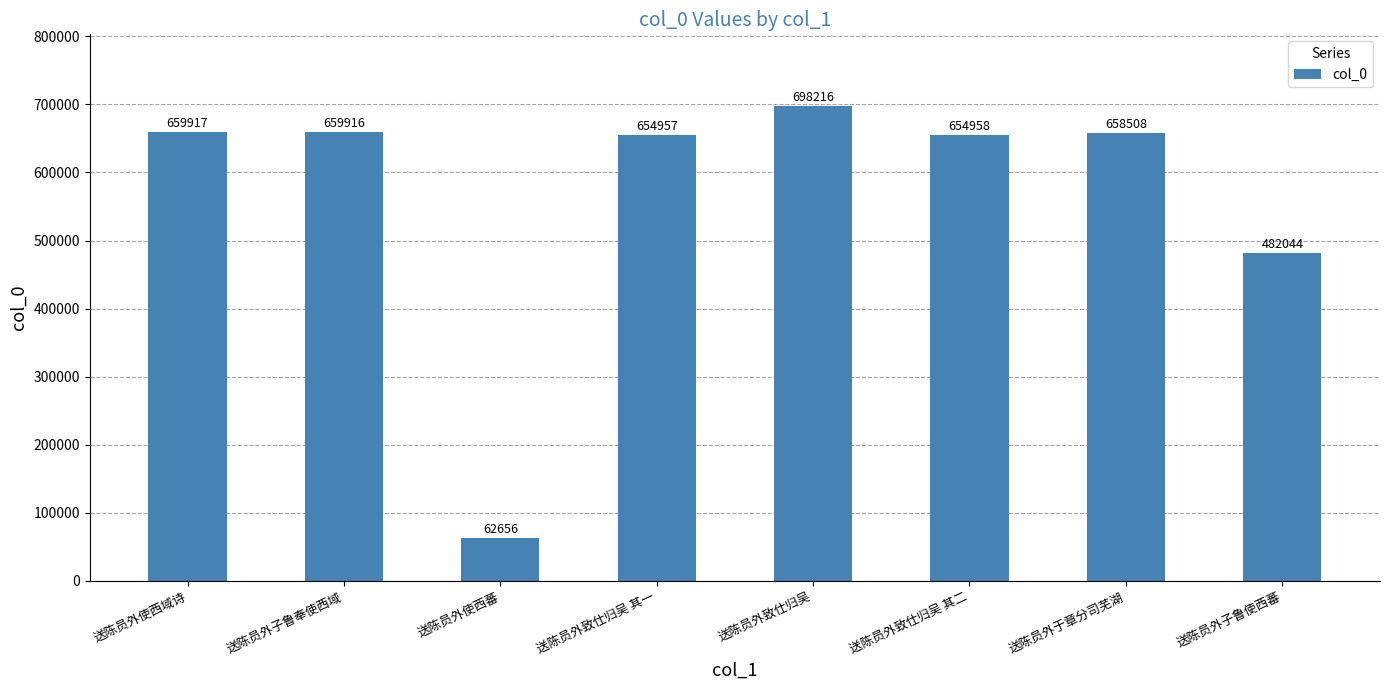

What is the label of the 2nd bar from the left?

送陈员外子鲁奉使西域